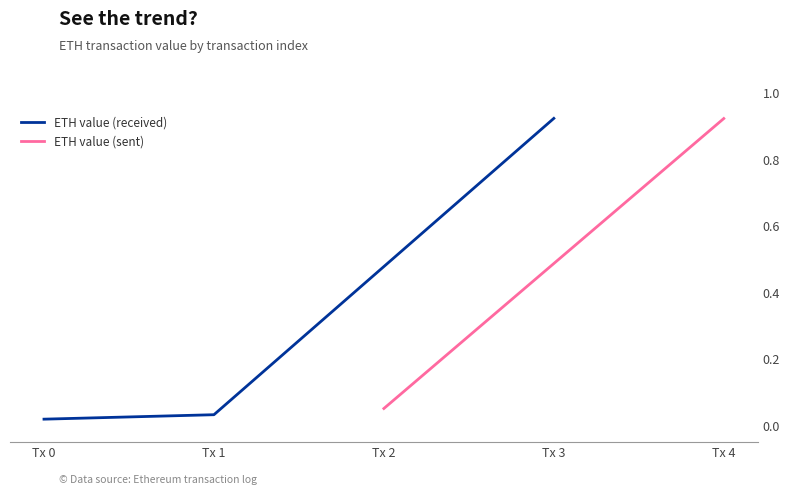

At which label is the value closest to 0?

Tx 0